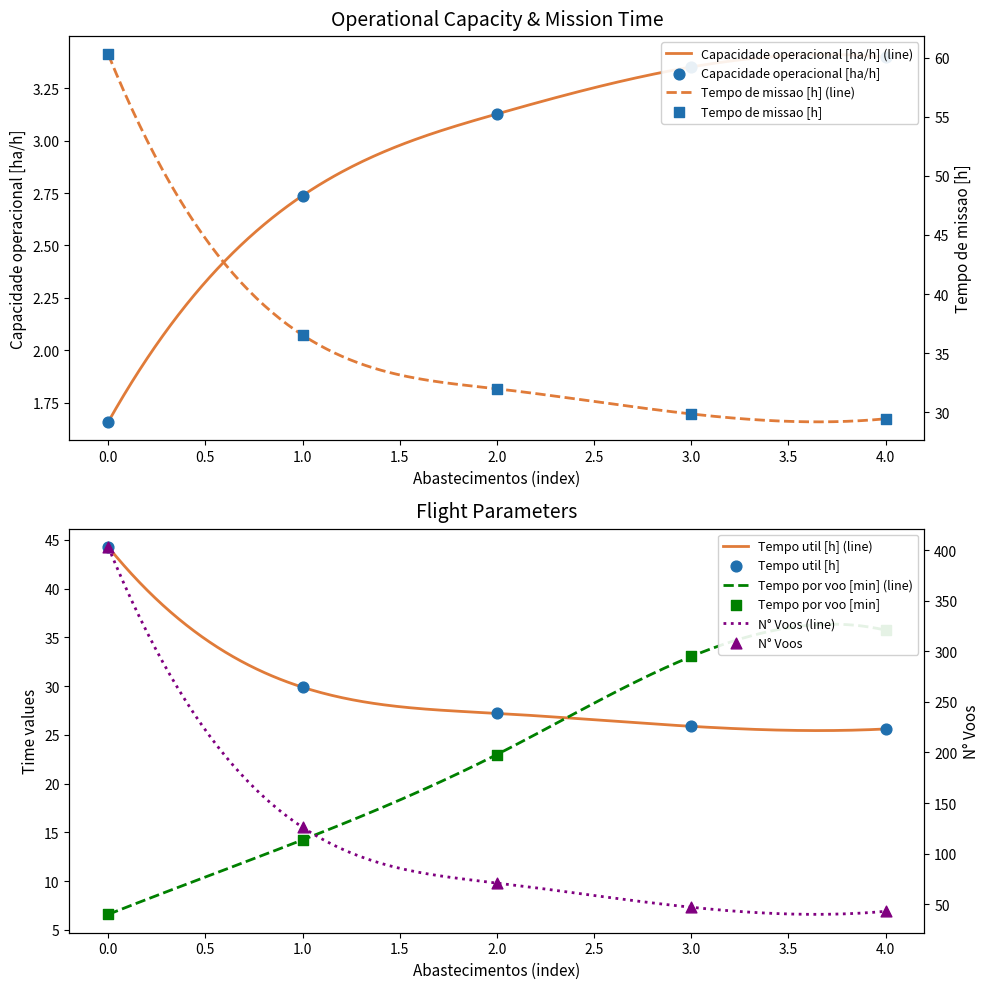

Is the value of N° Voos at 2 greater than the value of Tempo por voo [min] at 0?

Yes